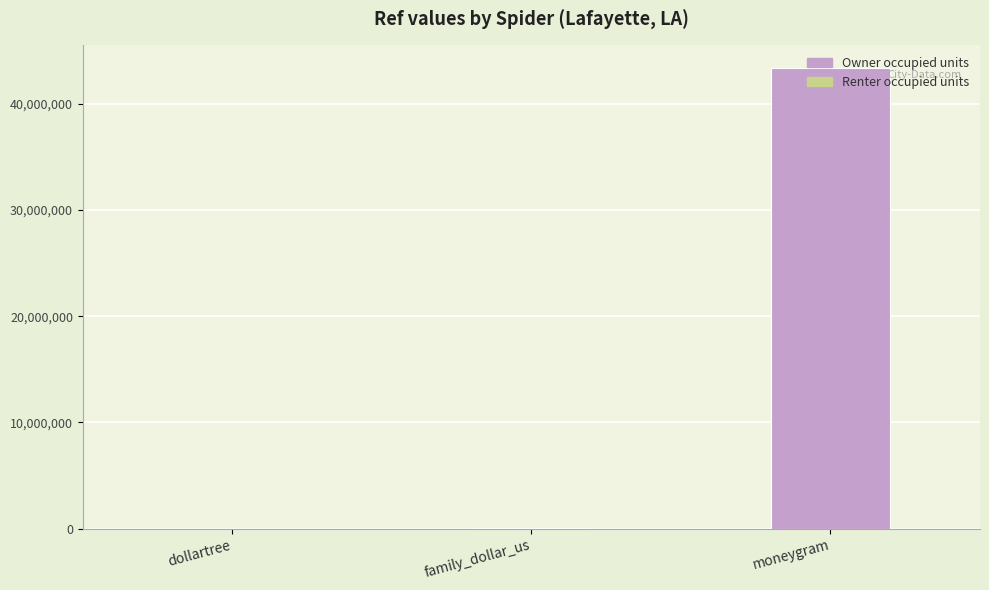

What is the ratio of the value at family_dollar_us to the value at dollartree?

2.9